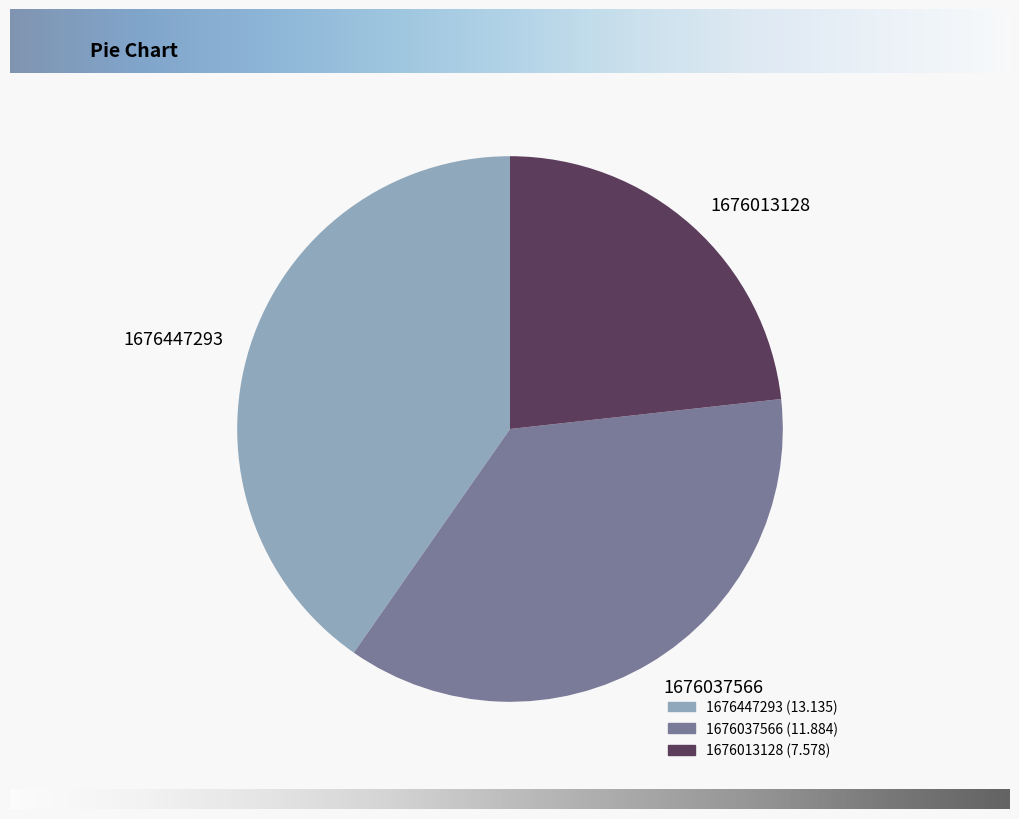

Does 1676037566 represent more than half of the total?

No